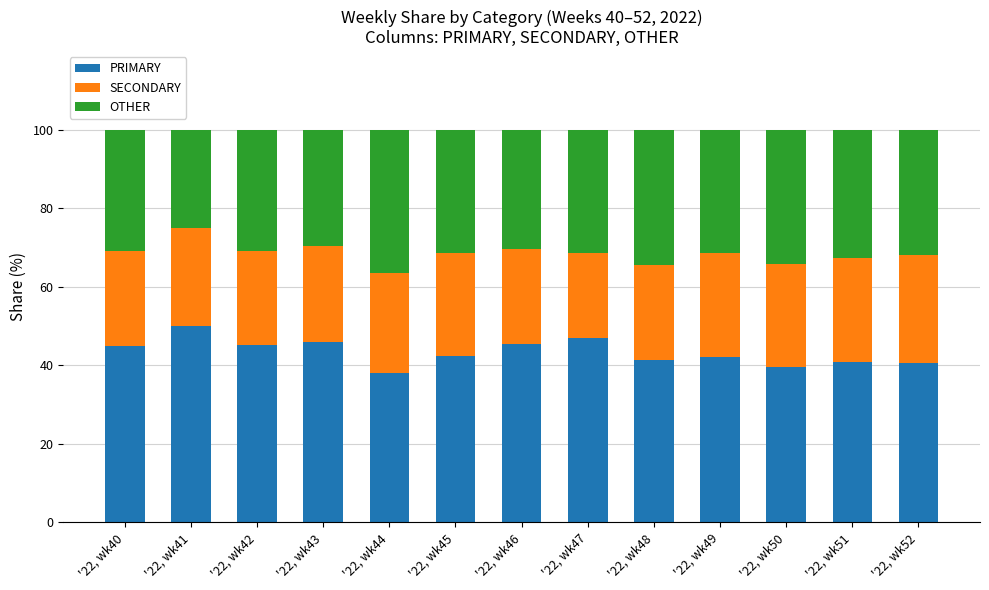

What is the total value across all series at '22, wk49?

100.0